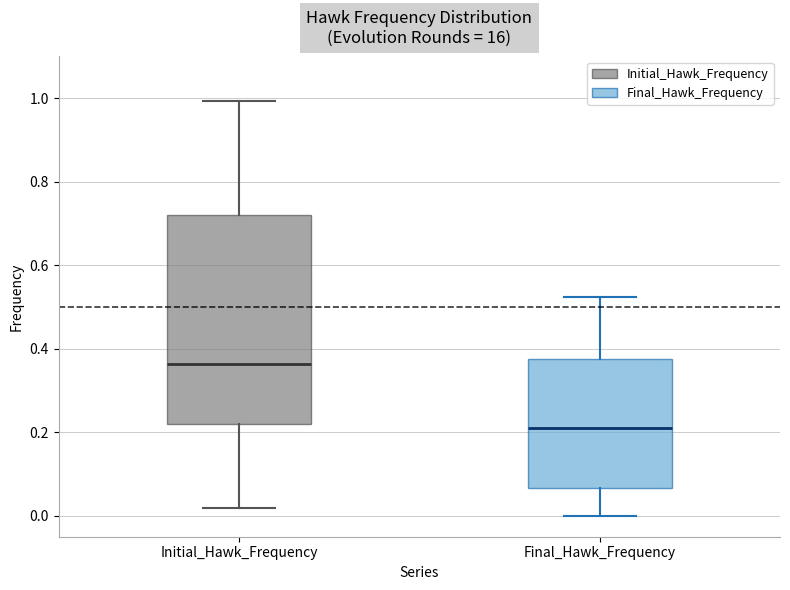

Reading left to right, read every box against the y-axis: the position of its median line, the range the box covers, and the ends of its whiskers. The values are not printed on the chart, so give them approximately, as read against the axis.

Initial_Hawk_Frequency: median 0.36, box 0.22 to 0.72, whiskers 0.02 to 1.00
Final_Hawk_Frequency: median 0.22, box 0.06 to 0.38, whiskers 0.00 to 0.52